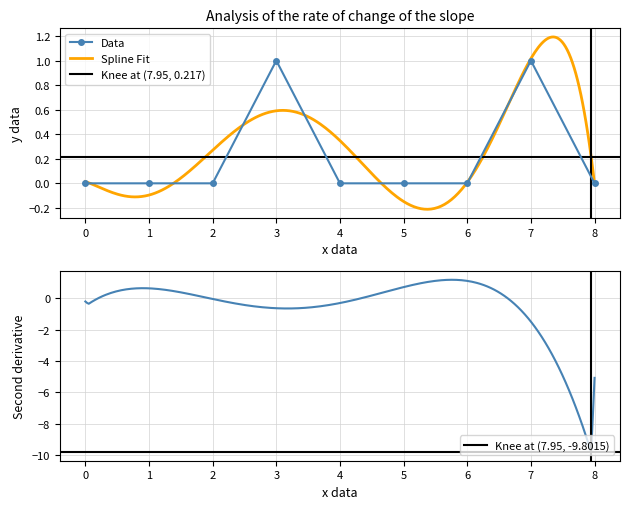

True or false: Data has a value of 0 at 5.

True